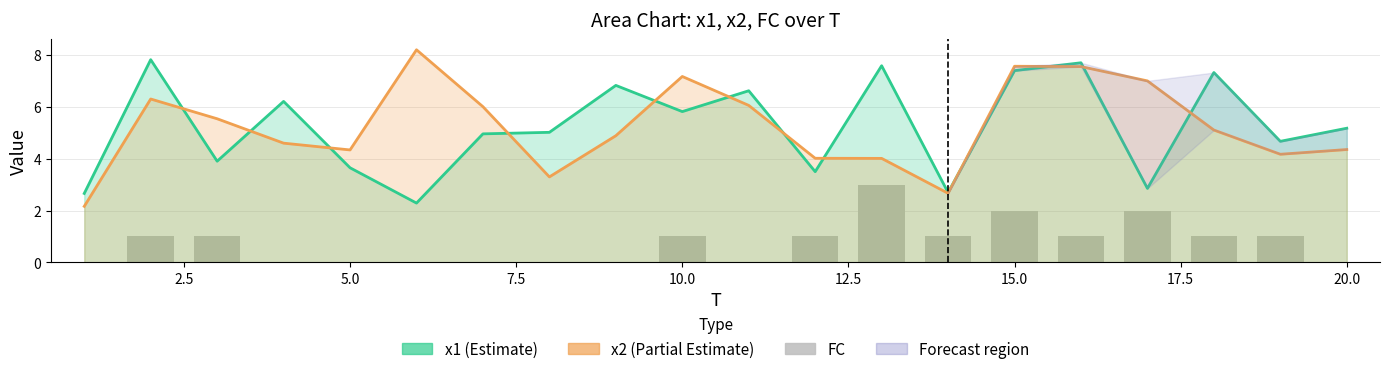

The chart shows a value of 0 at 17.5. True or false?

True